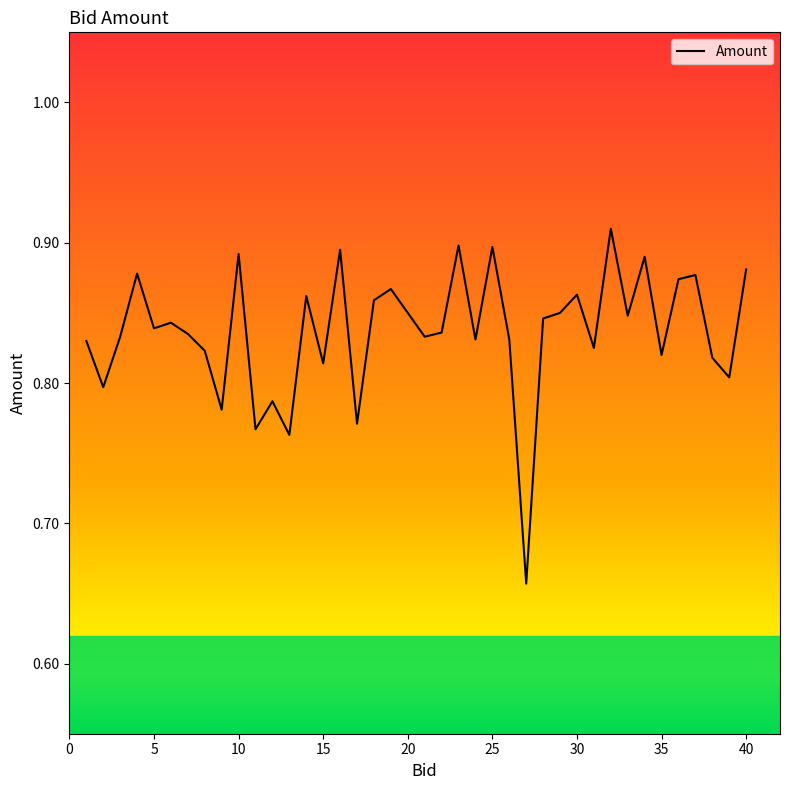

What is the difference between the maximum and minimum values?

0.3